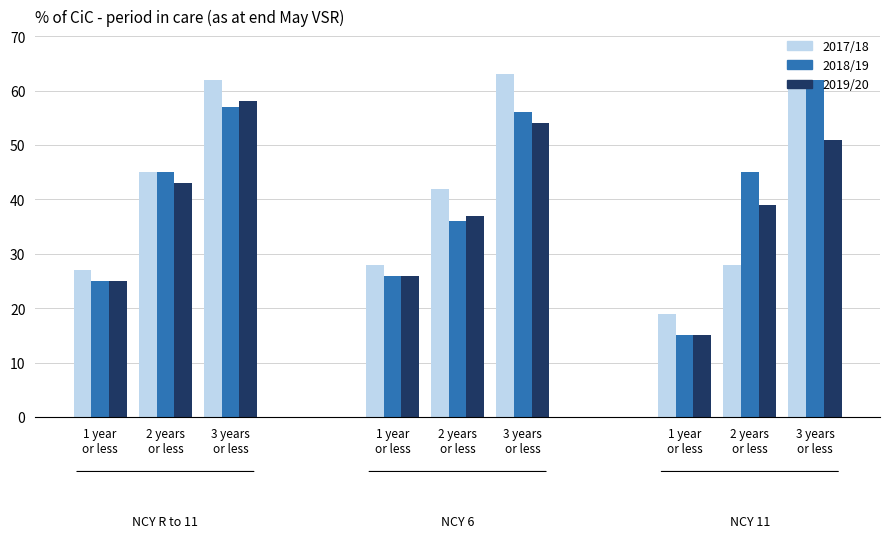

What is the total value across all series at 1 year
or less?

77